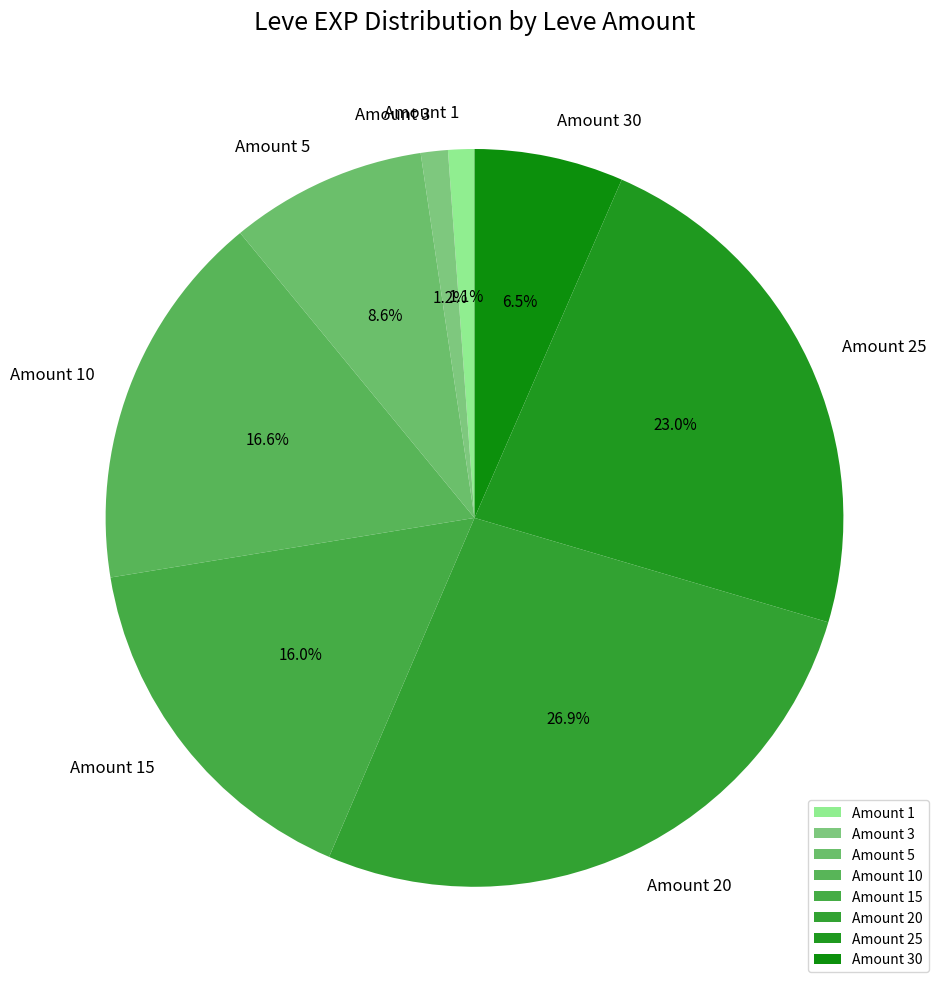

What percentage is NOT represented by Amount 25?

77.0%